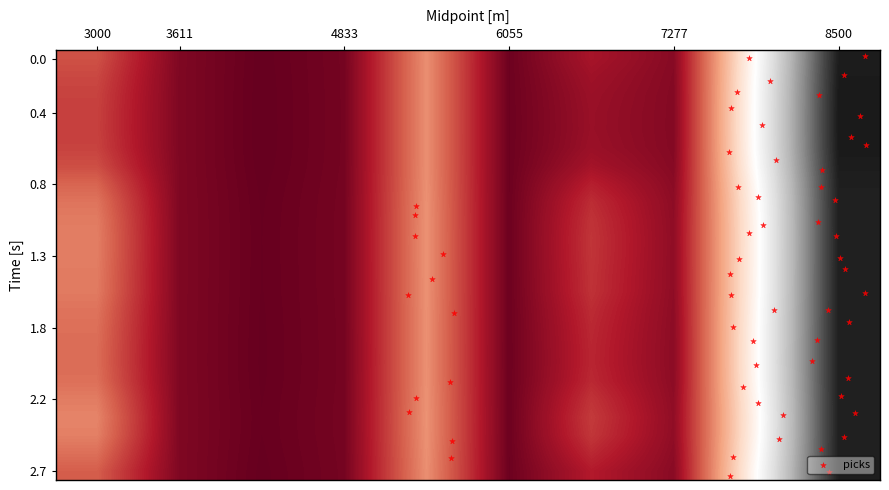

What is the maximum value shown in the chart?

3.5